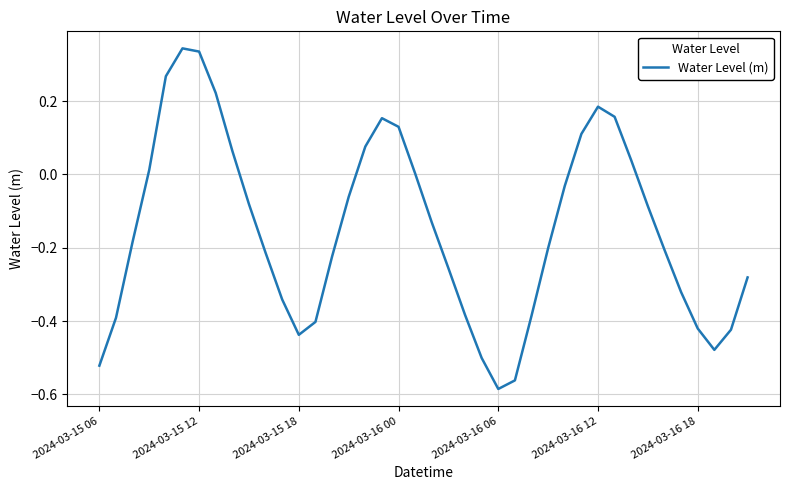

How many distinct data groups are displayed?

1